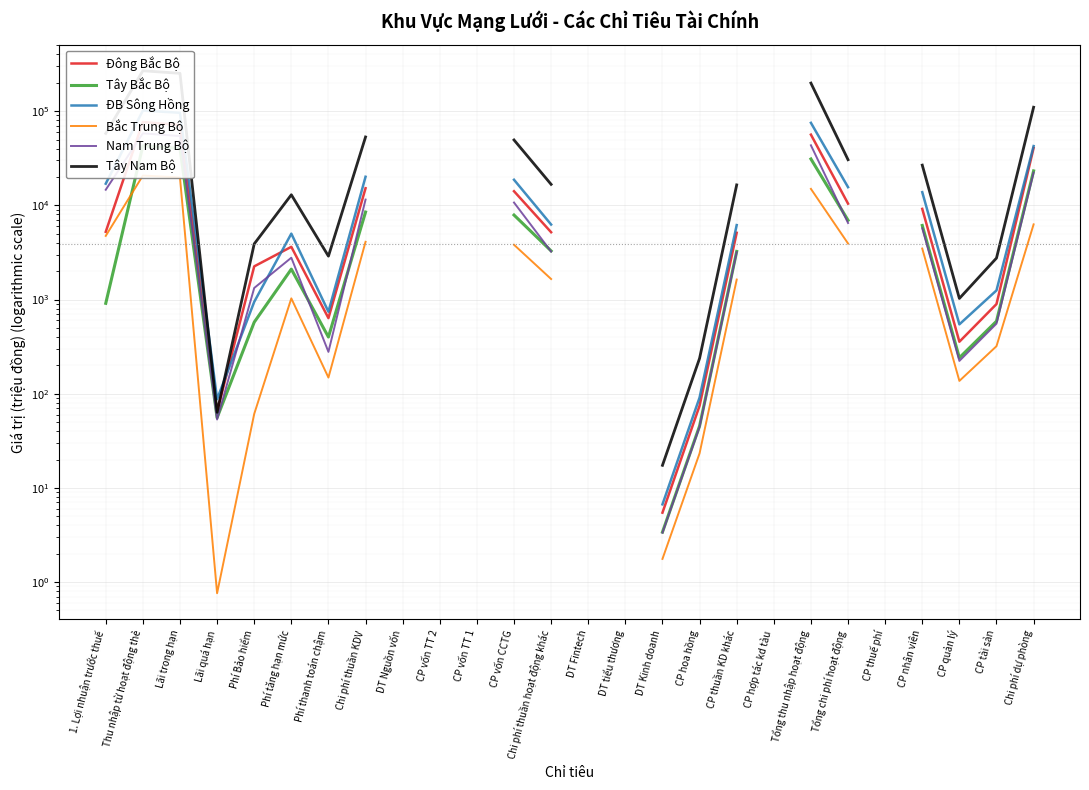

What is the minimum value shown in the chart?

0.8